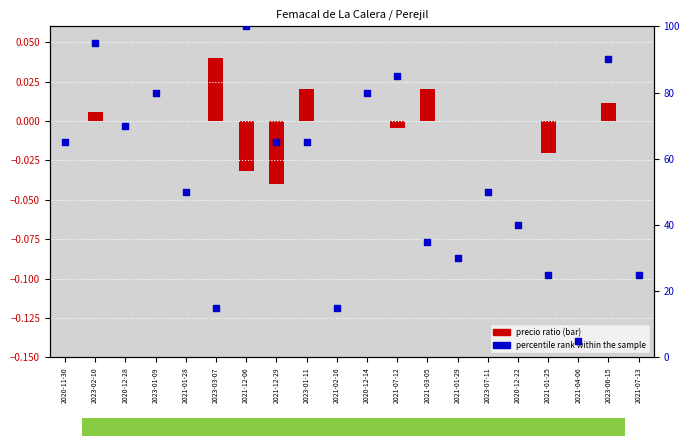

Which series has the widest spread of Y values?

percentile rank within the sample